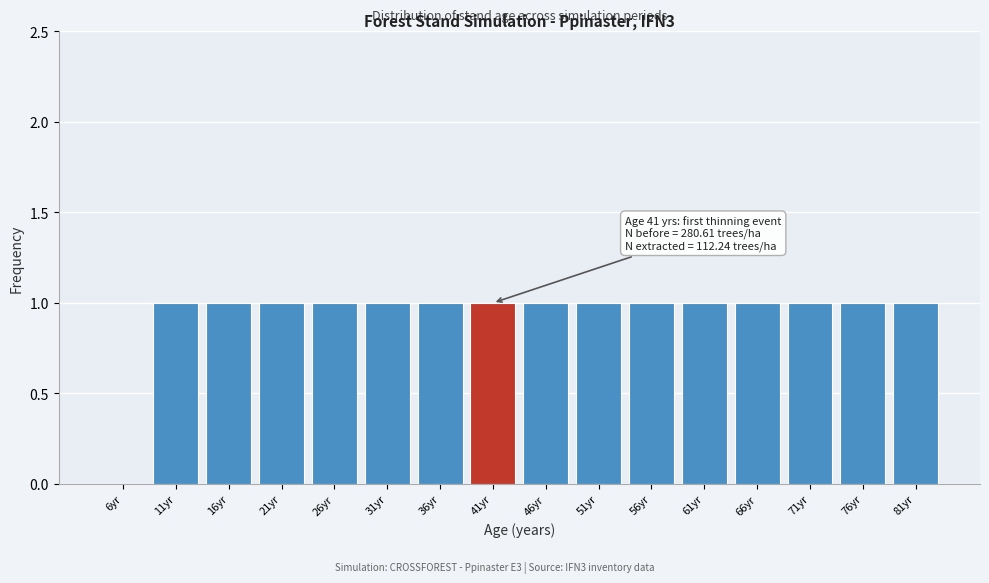

Reading right to left, what are all the values shown in this chart?

81yr=1	76yr=1	71yr=1	66yr=1	61yr=1	56yr=1	51yr=1	46yr=1	41yr=1	36yr=1	31yr=1	26yr=1	21yr=1	16yr=1	11yr=1	6yr=0